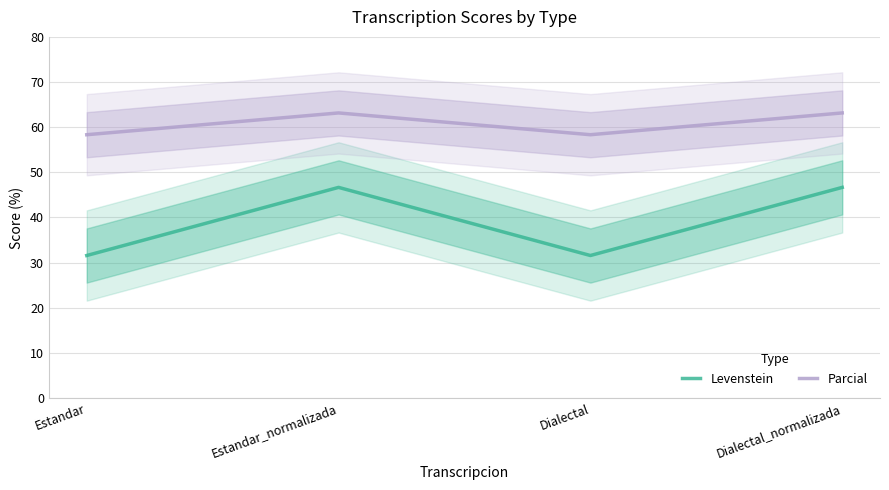

What is the value of the Levenstein point at the 1st from the left?

31.6